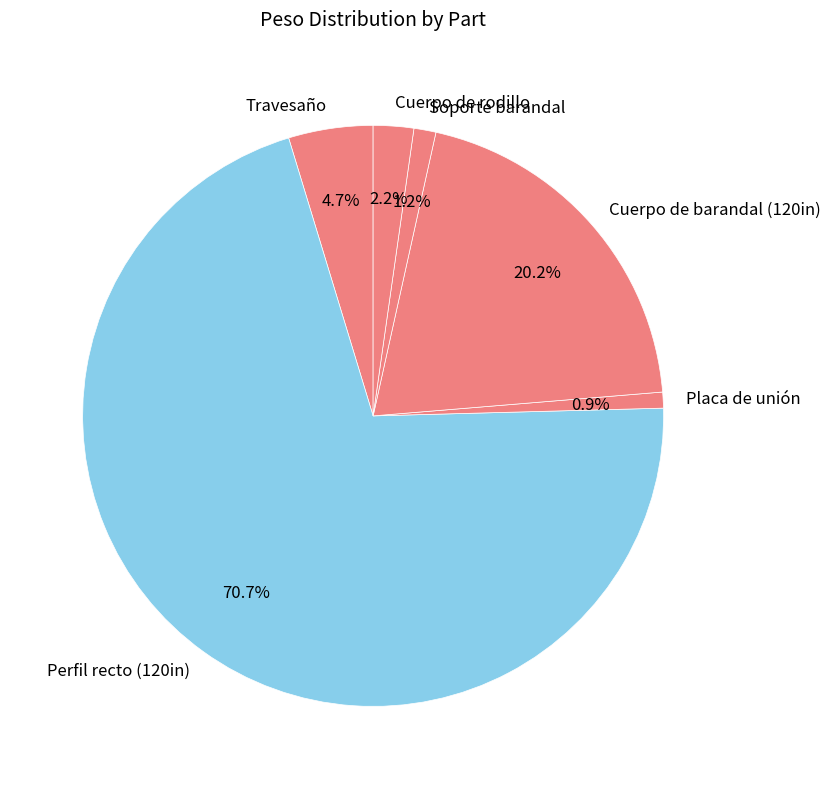

Which has a higher value, Soporte barandal or Travesaño?

Travesaño